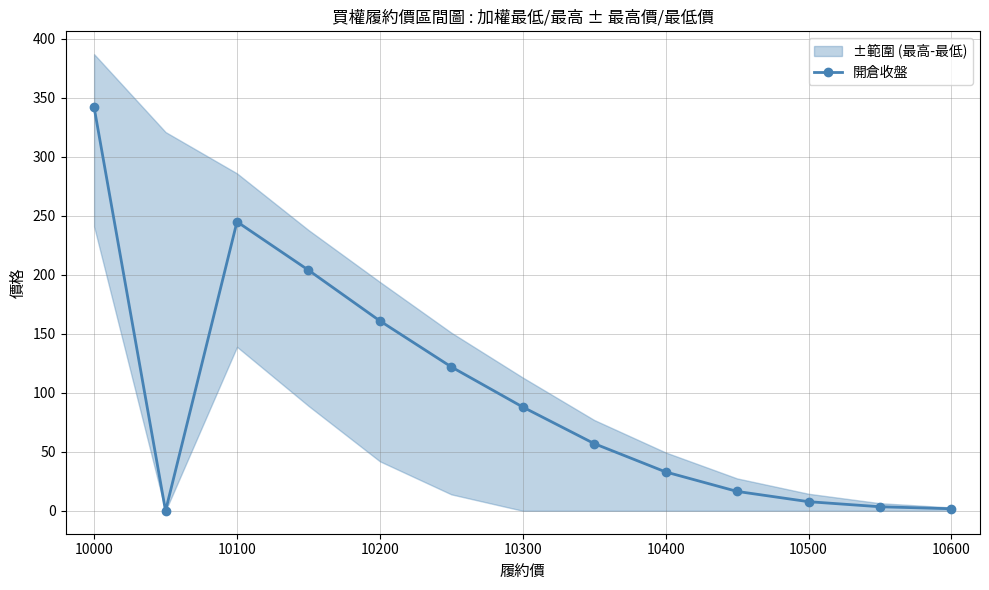

What is the highest value of the 開倉收盤 series?

342.0